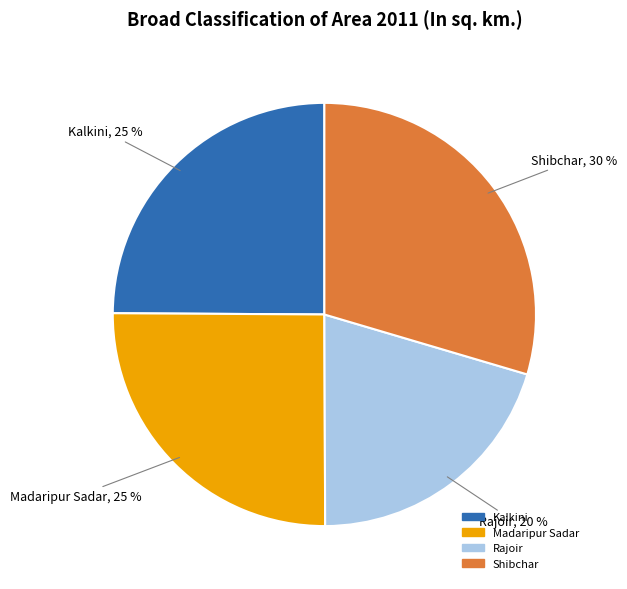

Approximately how many times larger is the value at Rajoir compared to Madaripur Sadar?

0.8